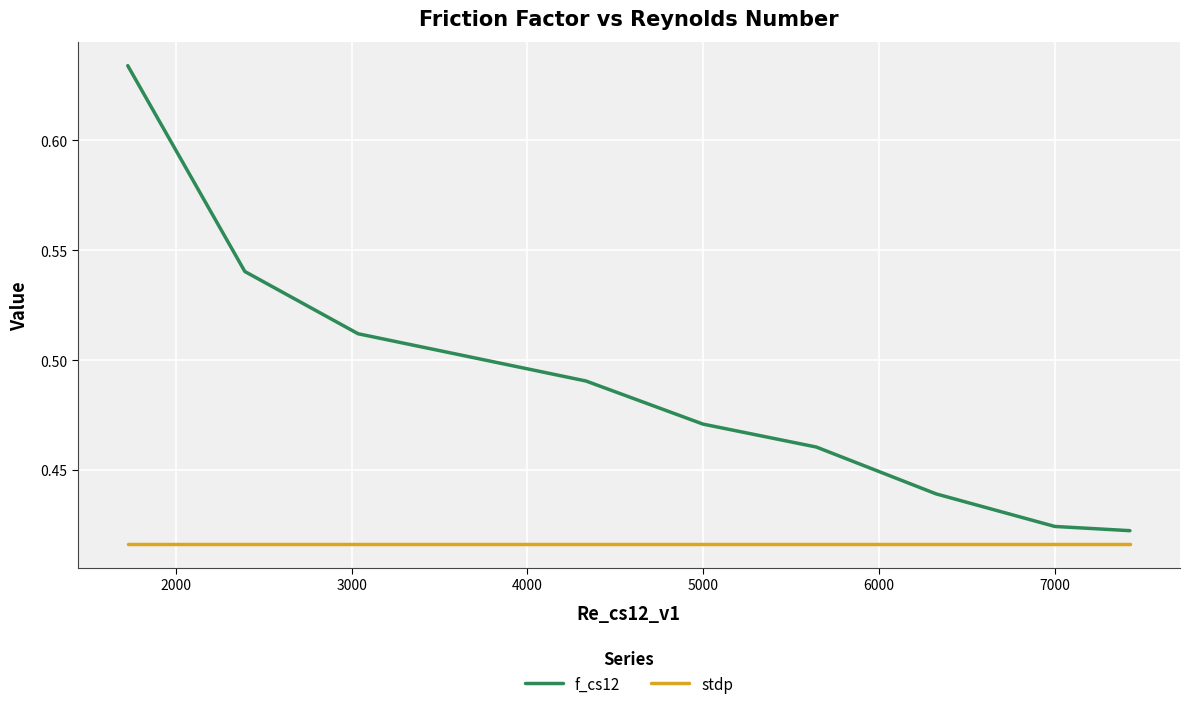

List the series in order of their peak value, lowest first.

stdp, f_cs12